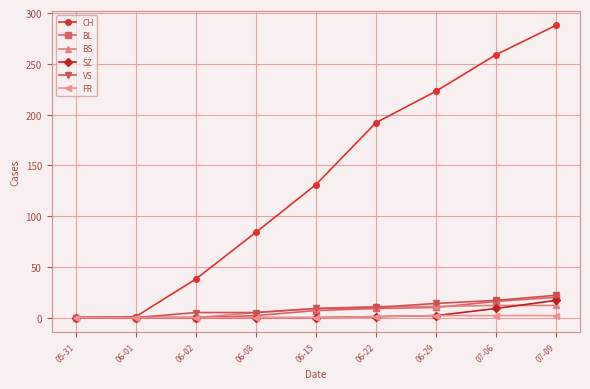

Which series has the widest spread of values?

CH